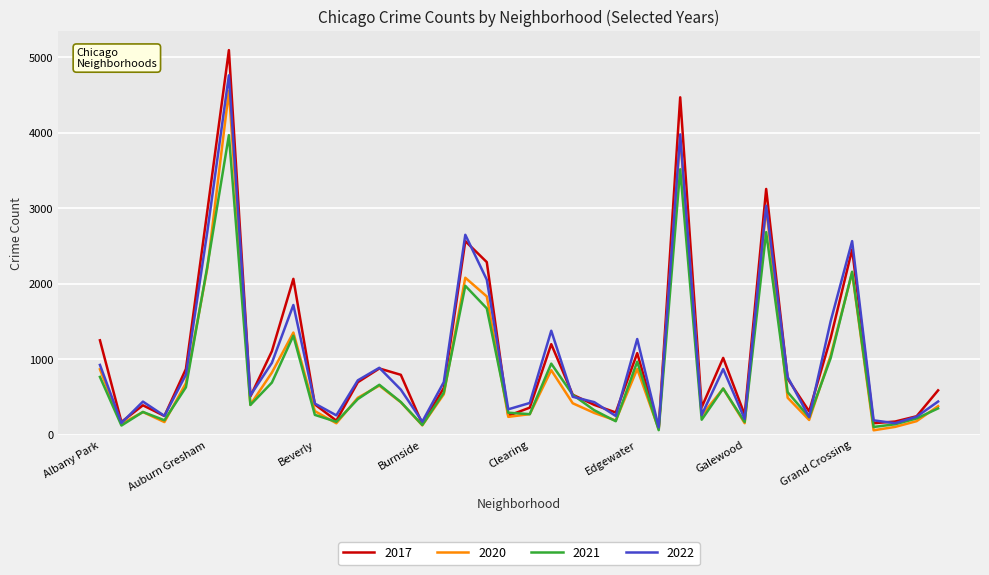

What is the greatest value displayed?

5096